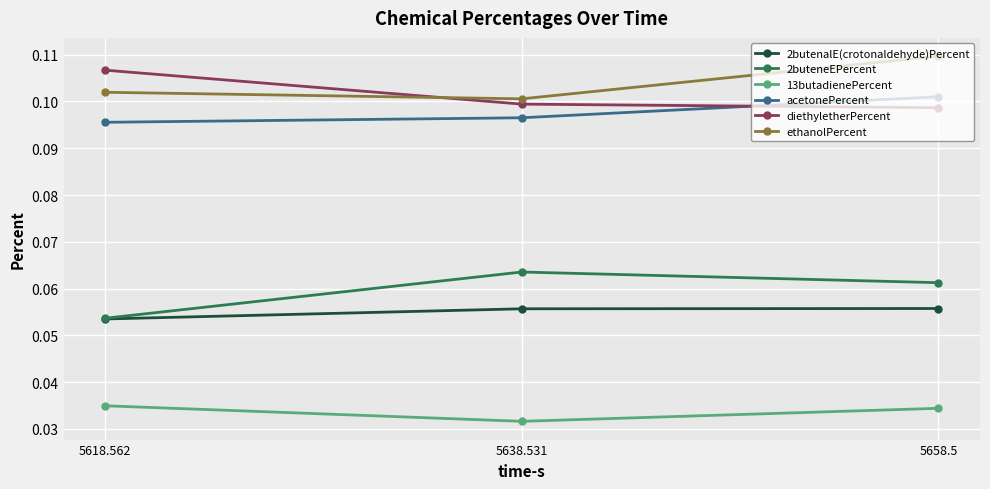

At which category is the sum across all series the highest?

5658.5